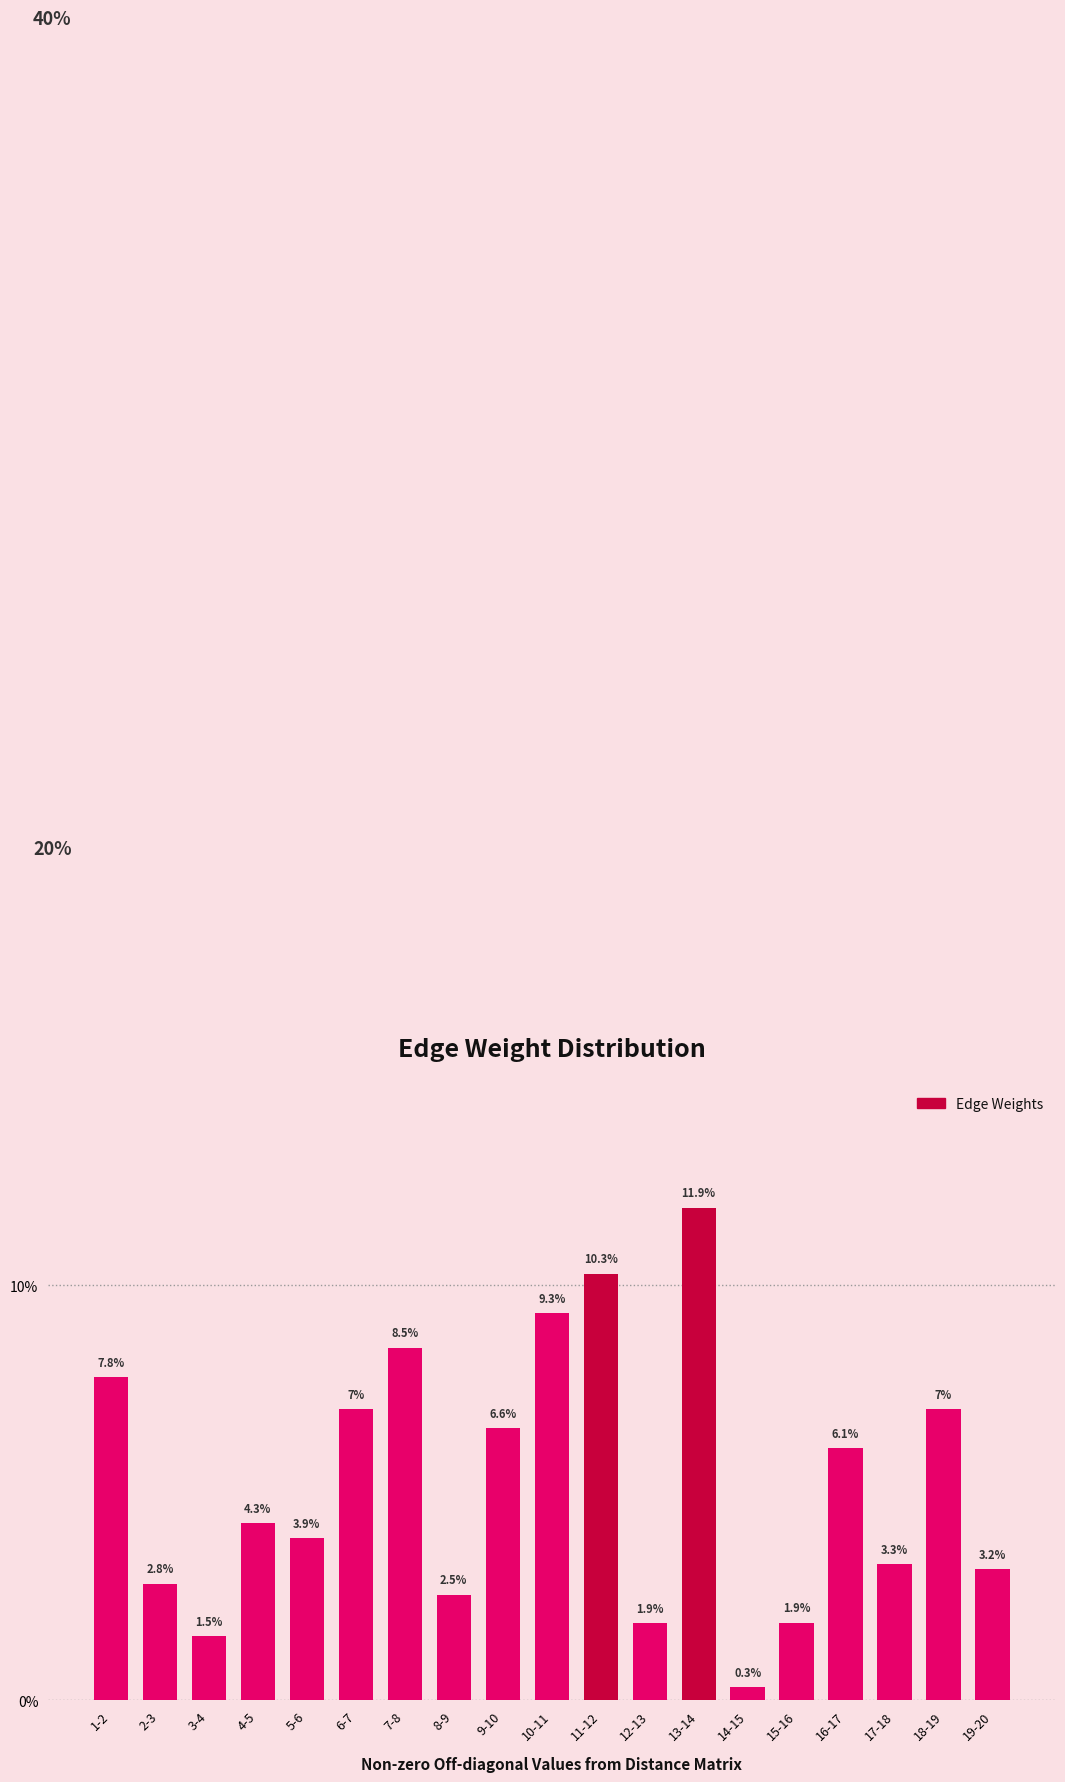

Are the bars horizontal?

No